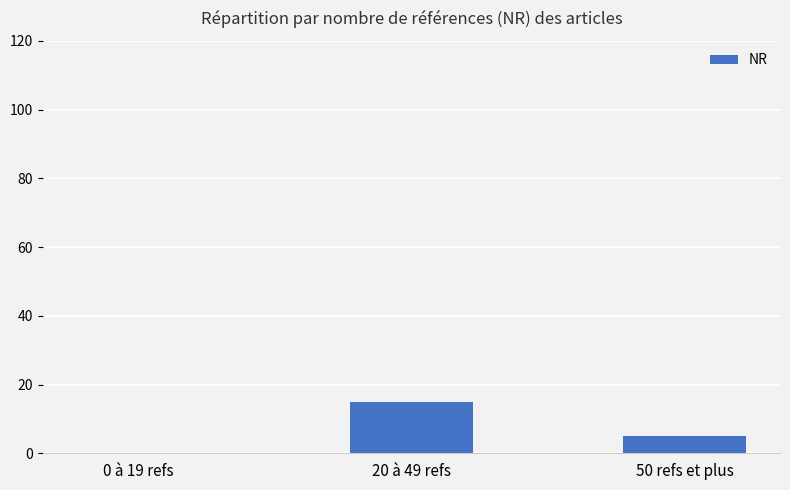

Which label corresponds to the largest value in the chart?

20 à 49 refs